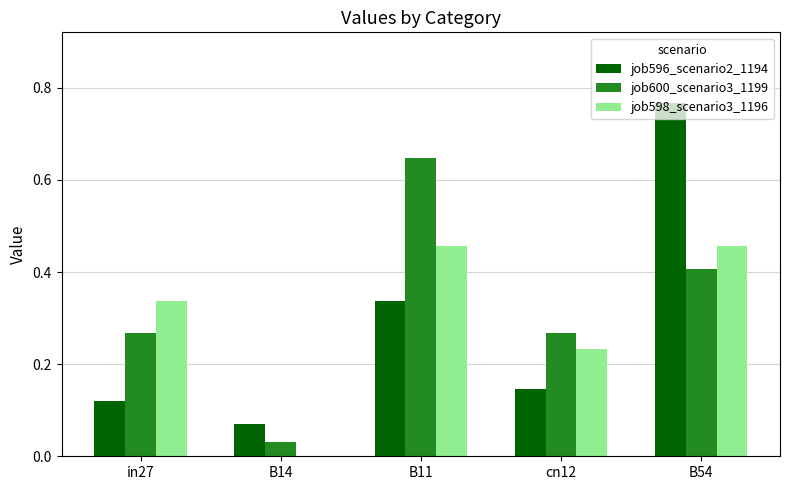

How many distinct data groups are displayed?

3